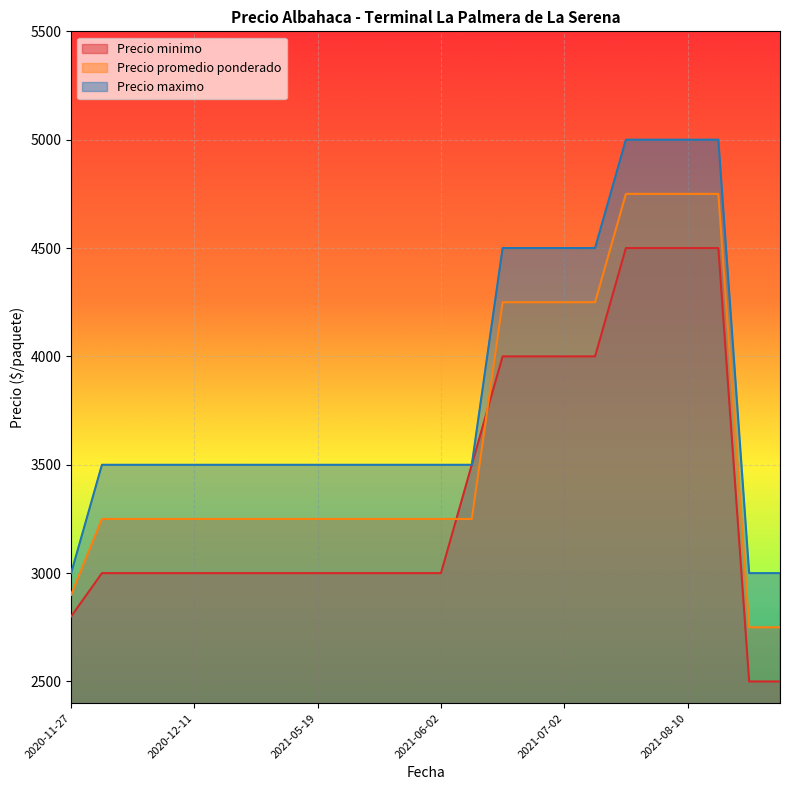

The Precio maximo series shows 4500 at 2021-06-18. True or false?

True